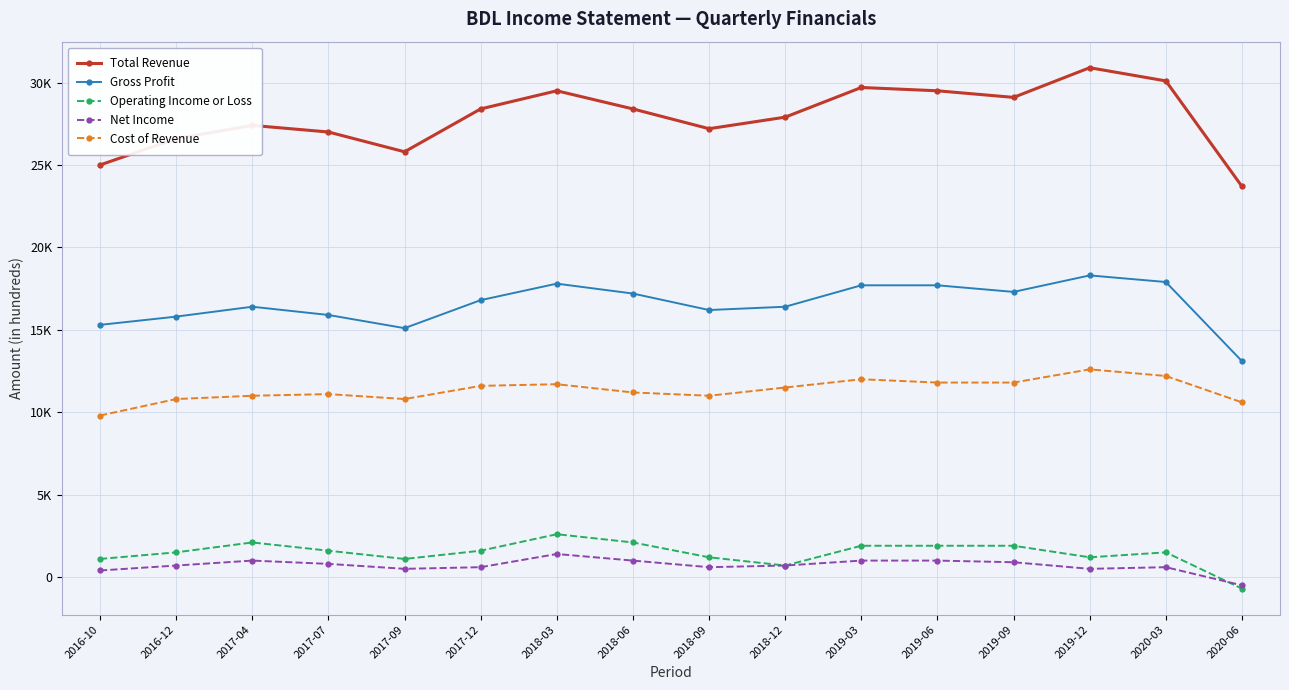

Which has a higher value, 2019-03 or 2018-12?

2019-03